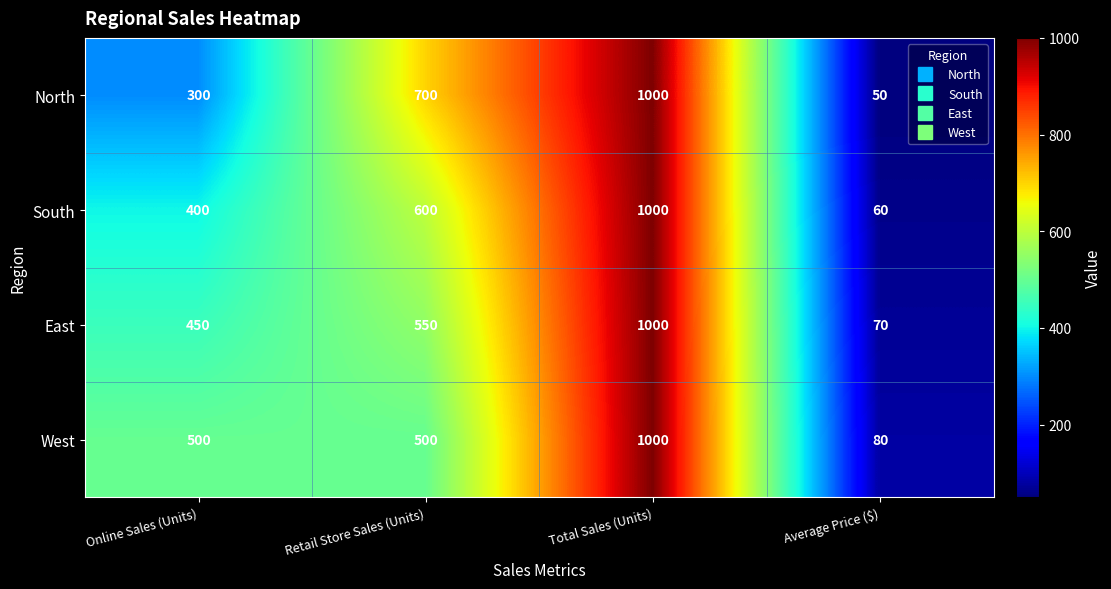

What is the difference between the East values at Online Sales (Units) and Total Sales (Units)?

550